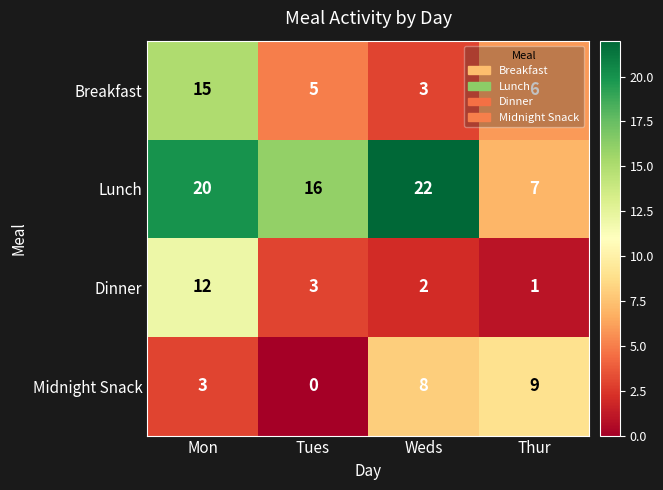

What is the total value across all series at Weds?

35